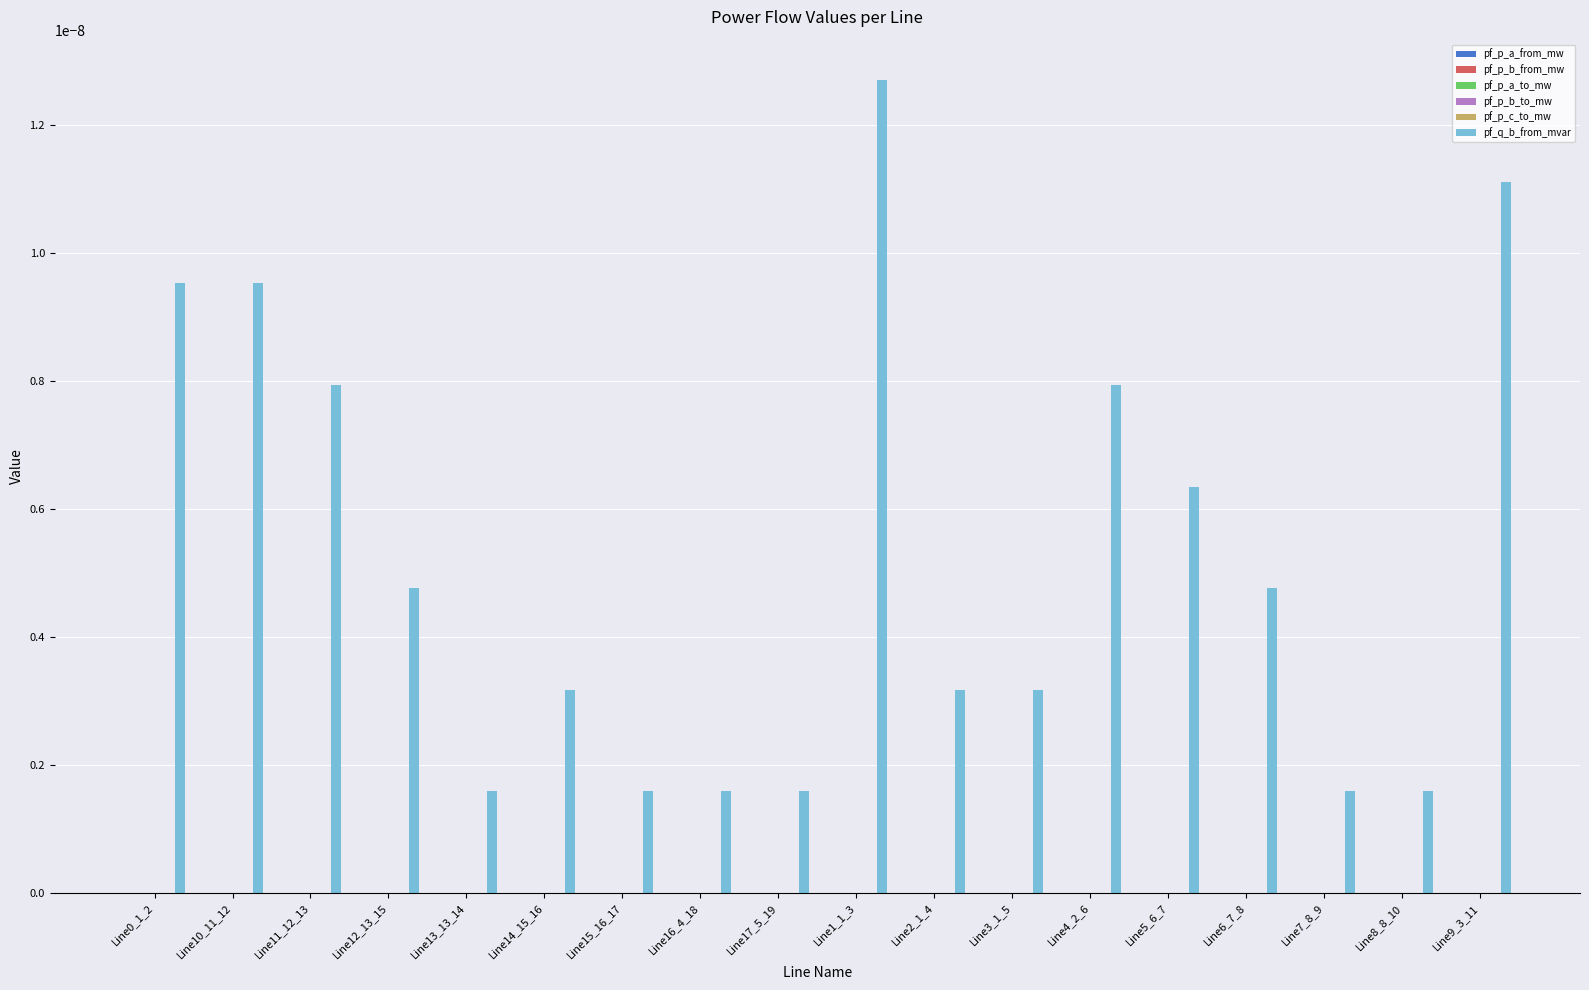

Which label corresponds to the largest value in the chart?

Line1_1_3